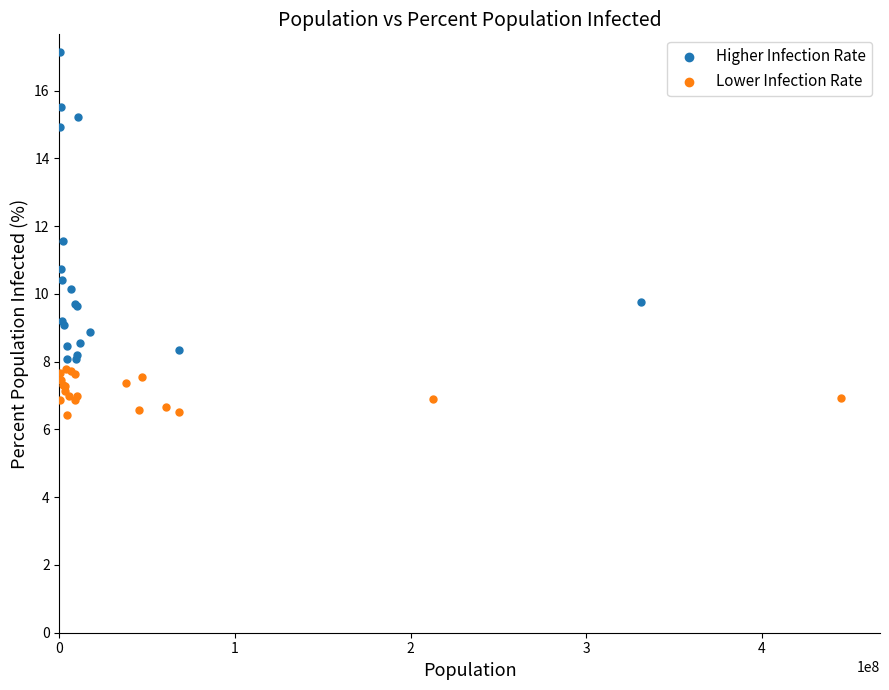

Which series has the largest Y range (max minus min)?

Higher Infection Rate